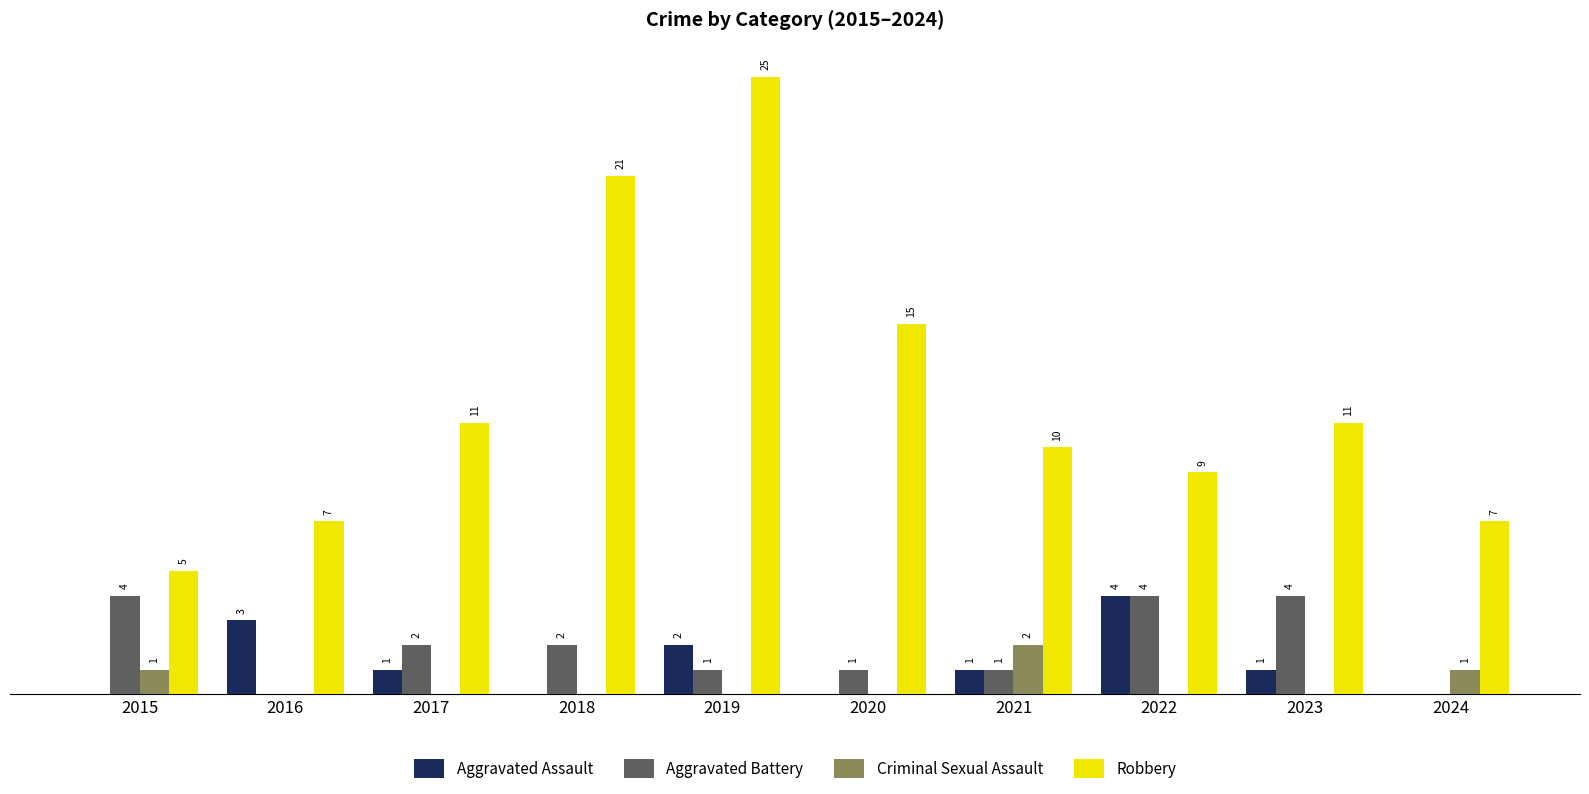

Between 2020 and 2022, which series saw the biggest shift?

Robbery